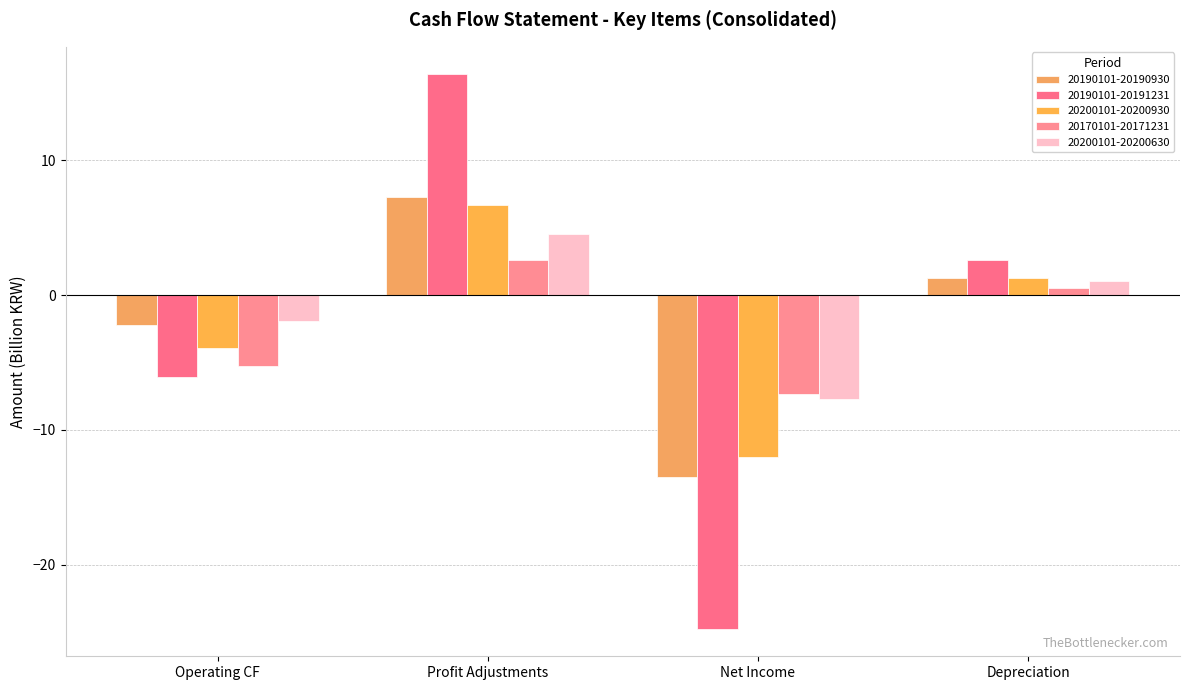

Which category has the lowest value in the 20170101-20171231 series?

Net Income